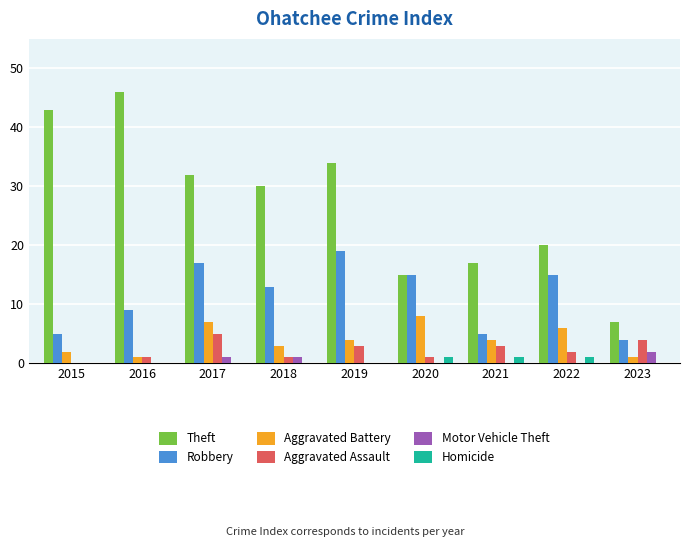

How many groups of bars are there?

9